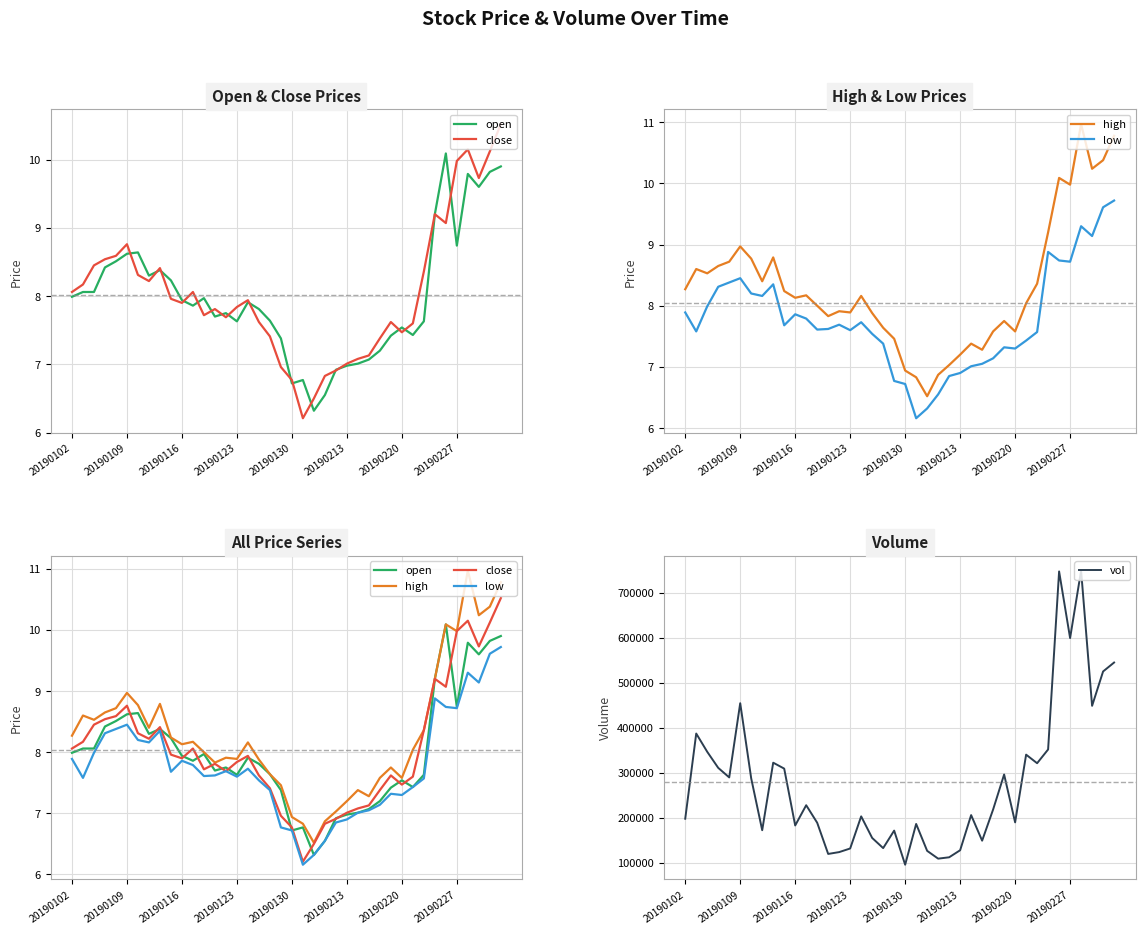

What is the highest value of the vol series?

749037.1